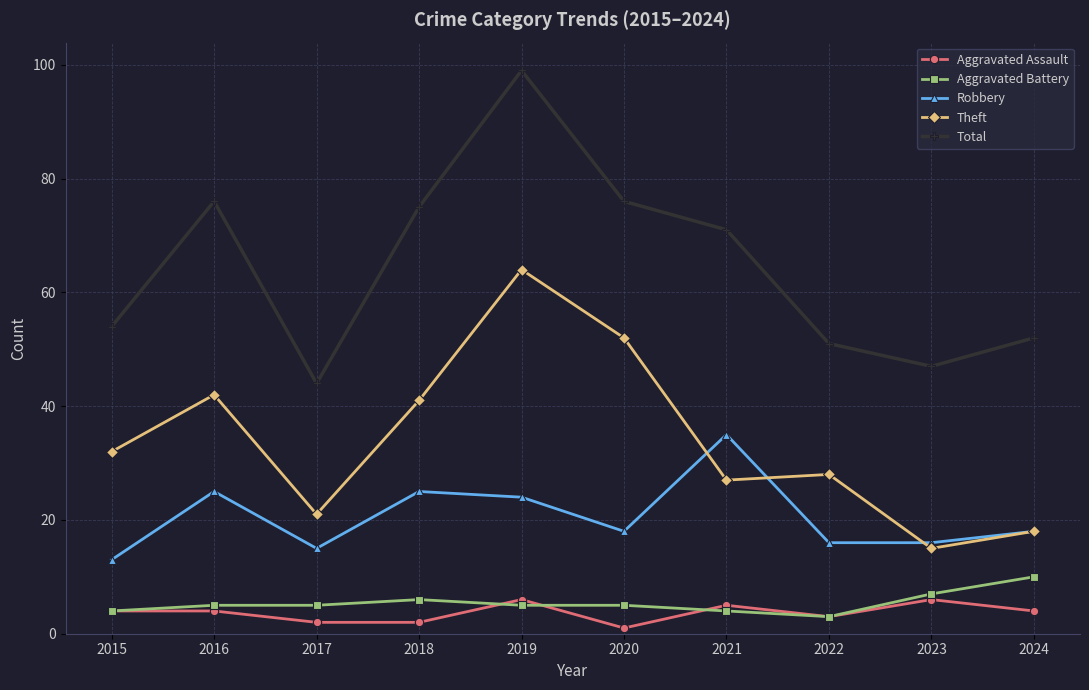

What is the value of the Aggravated Assault point at the 5th from the left?

6